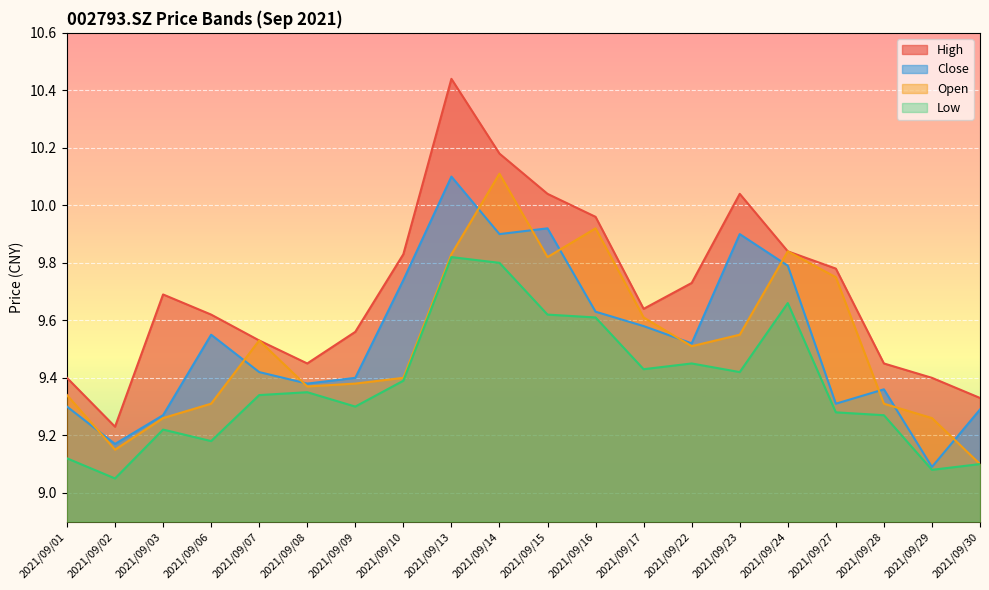

The close series shows 9.9 at 2021/09/15. True or false?

True